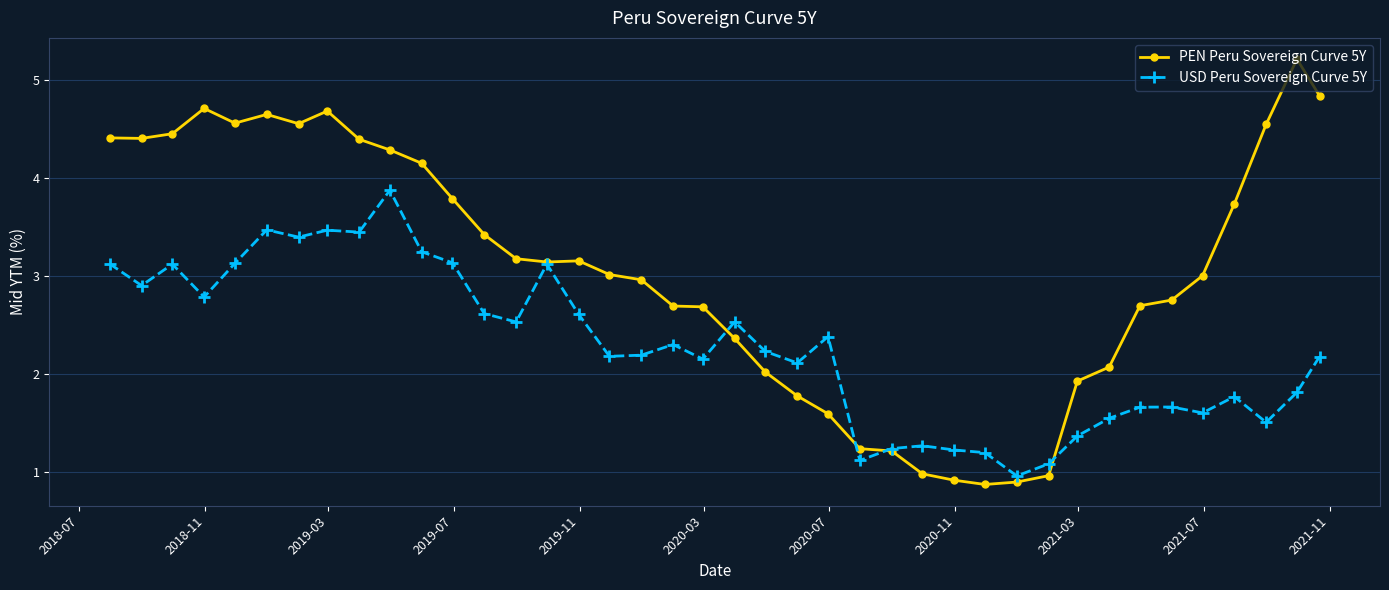

What is the value of the USD Peru Sovereign Curve 5Y point at the 4th from the left?

2.8